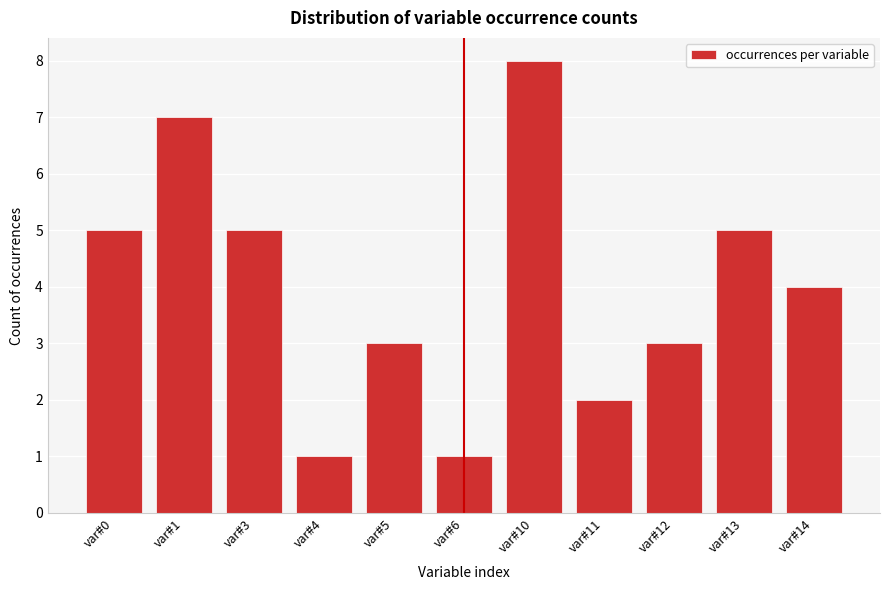

Reading left to right, transcribe all the data shown in this chart.

5	7	5	1	3	1	8	2	3	5	4